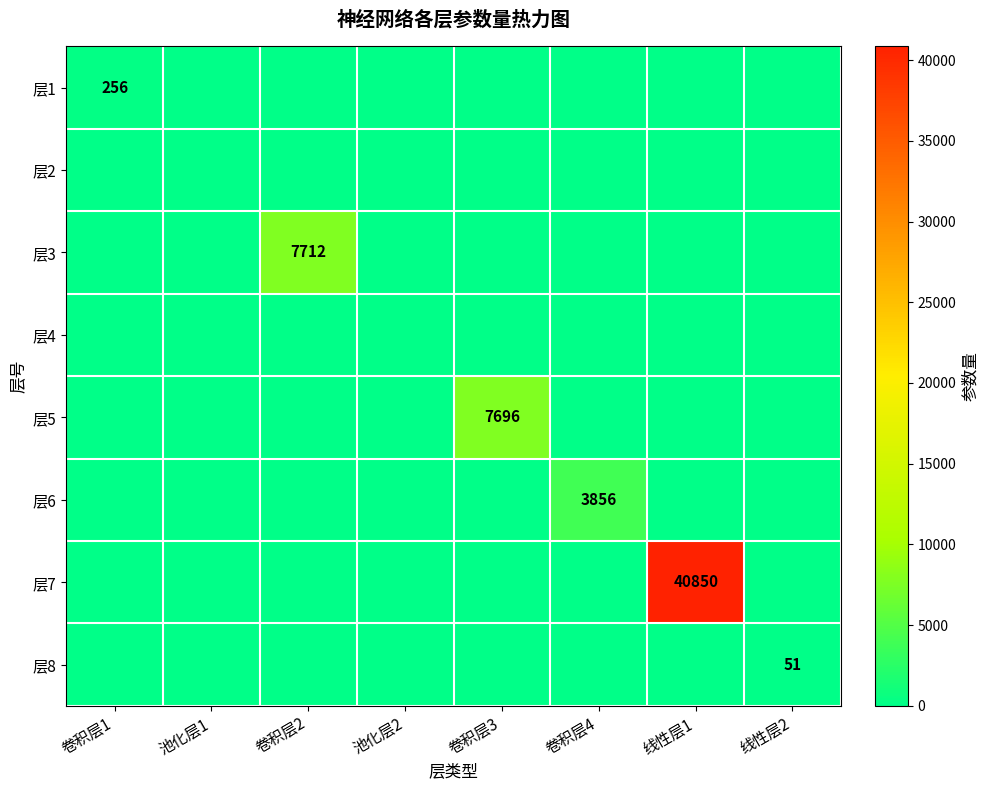

Is it true that 层7 equals 54819 at 线性层1?

False